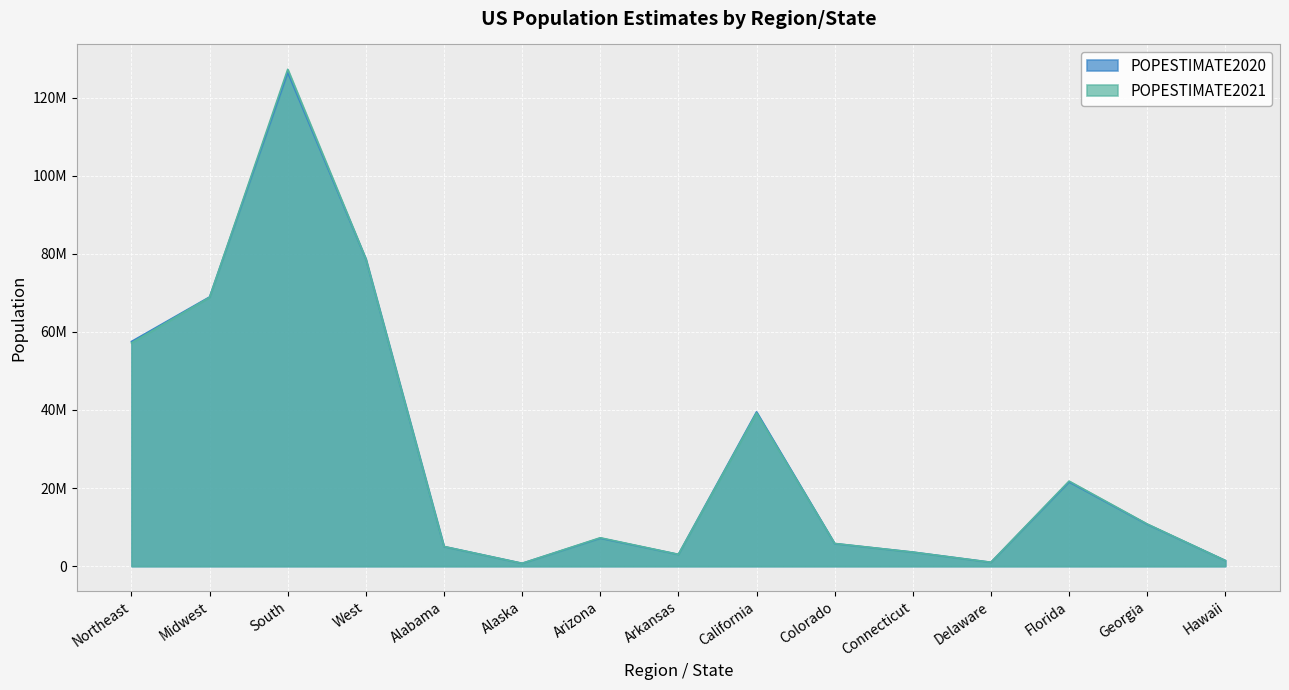

Is the value of POPESTIMATE2021 at Hawaii greater than the value of POPESTIMATE2020 at Northeast?

No